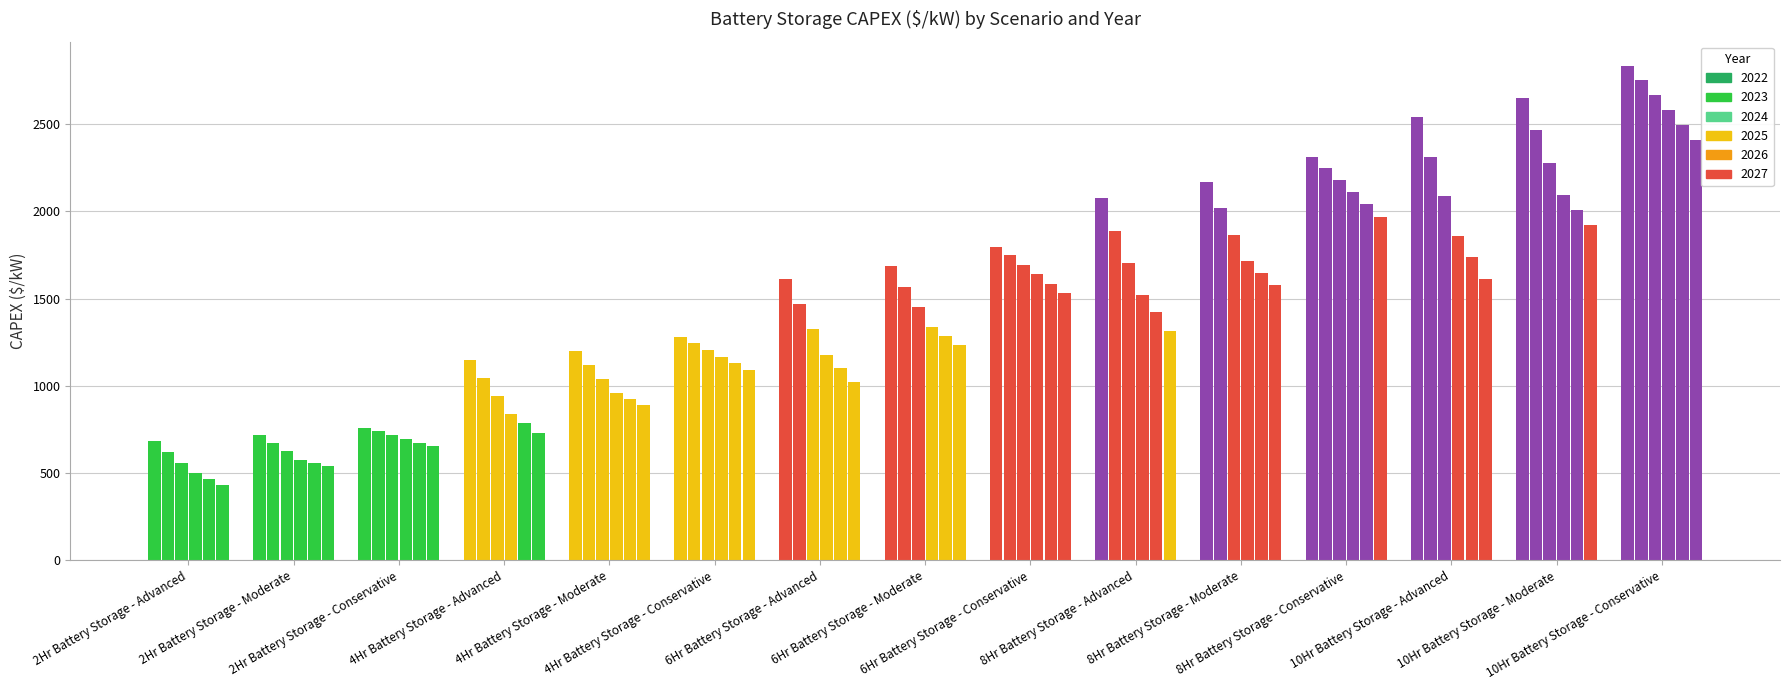

How many data points in 2026 are above 1283?

8